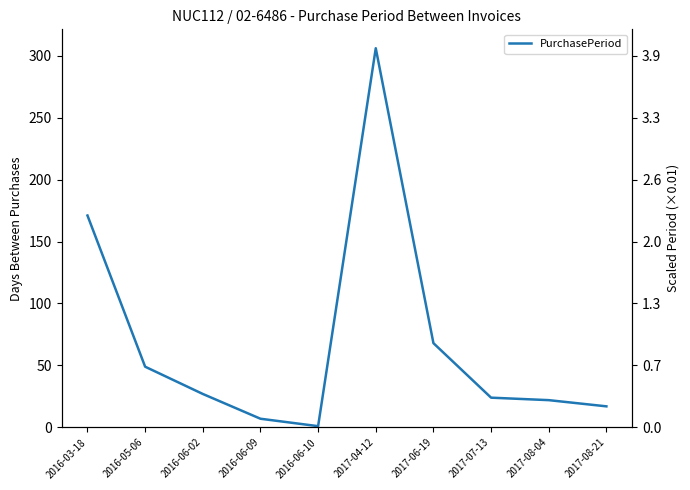

Is it true that the value at 2017-08-21 is 17?

True